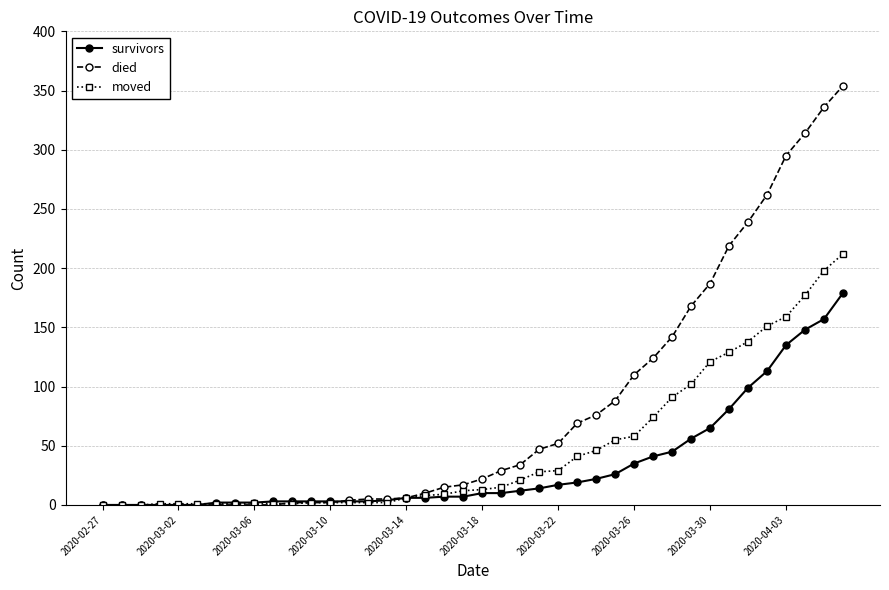

Which series has the largest range (max minus min)?

died